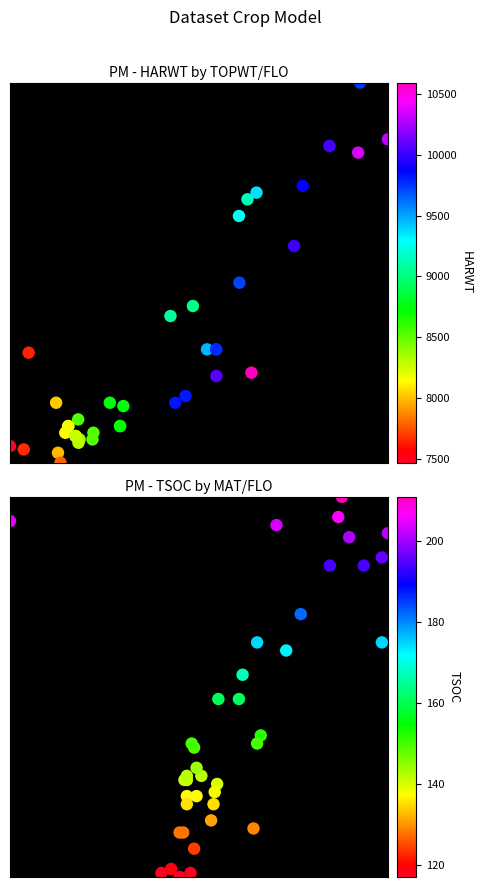

List the series in order of their peak value, highest first.

HARWT, TSOC